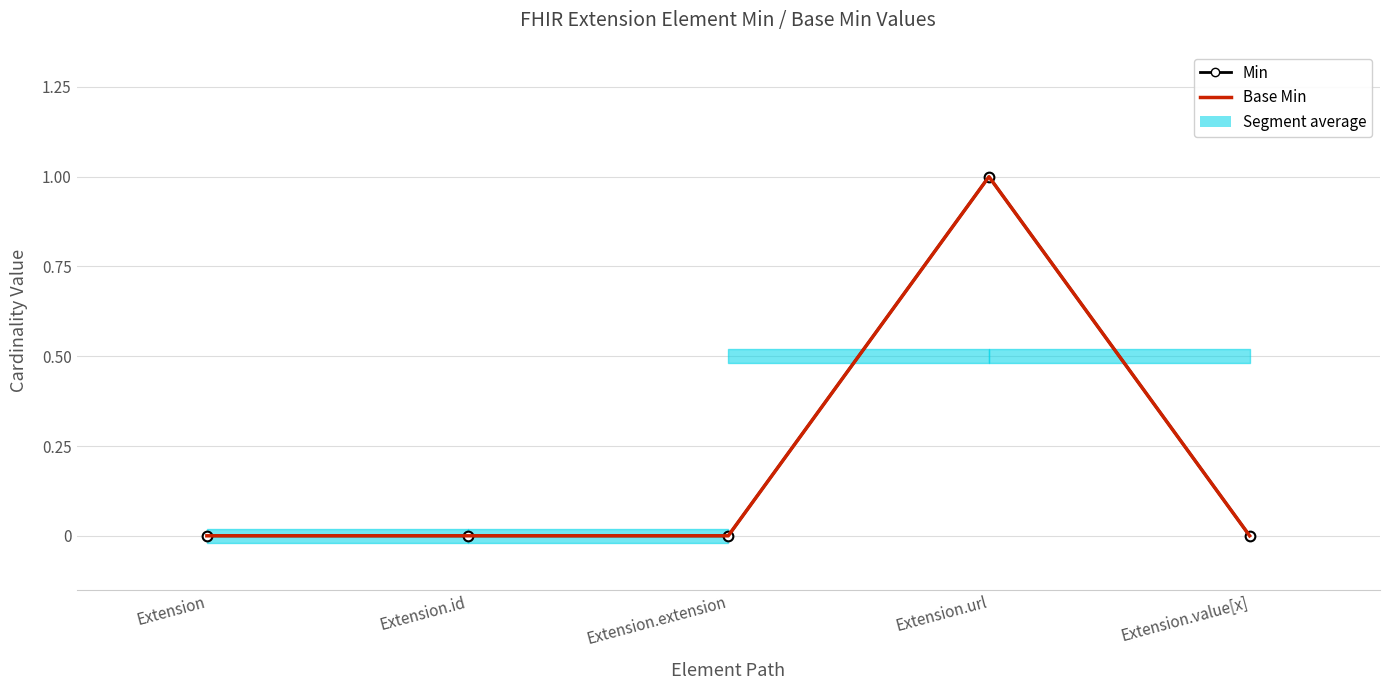

Reading left to right, what are all the values shown in this chart?

Min: Extension=0	Extension.id=0	Extension.extension=0	Extension.url=1	Extension.value[x]=0
Base Min: Extension=0	Extension.id=0	Extension.extension=0	Extension.url=1	Extension.value[x]=0